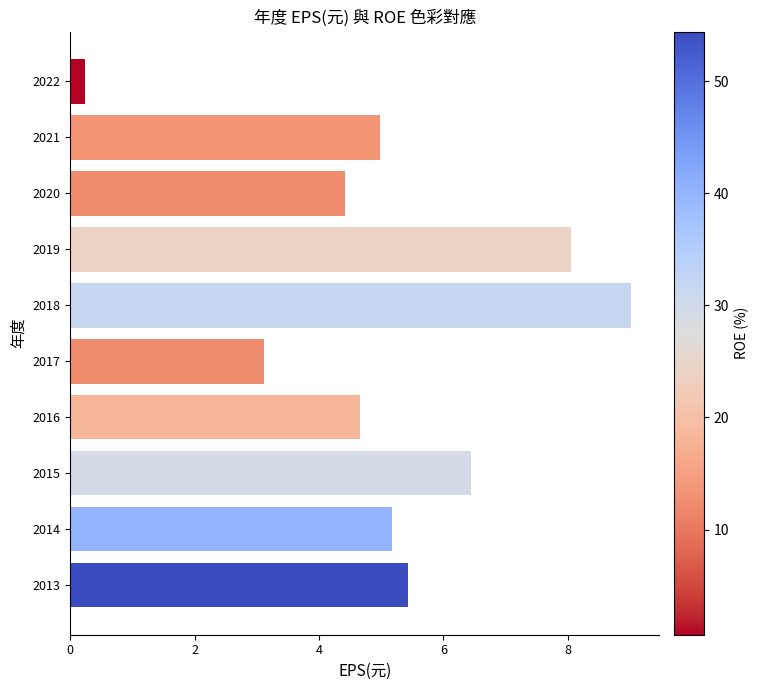

Reading top to bottom, what are all the values shown in this chart?

2022=0.2	2021=5.0	2020=4.4	2019=8.1	2018=9.0	2017=3.1	2016=4.7	2015=6.5	2014=5.2	2013=5.4